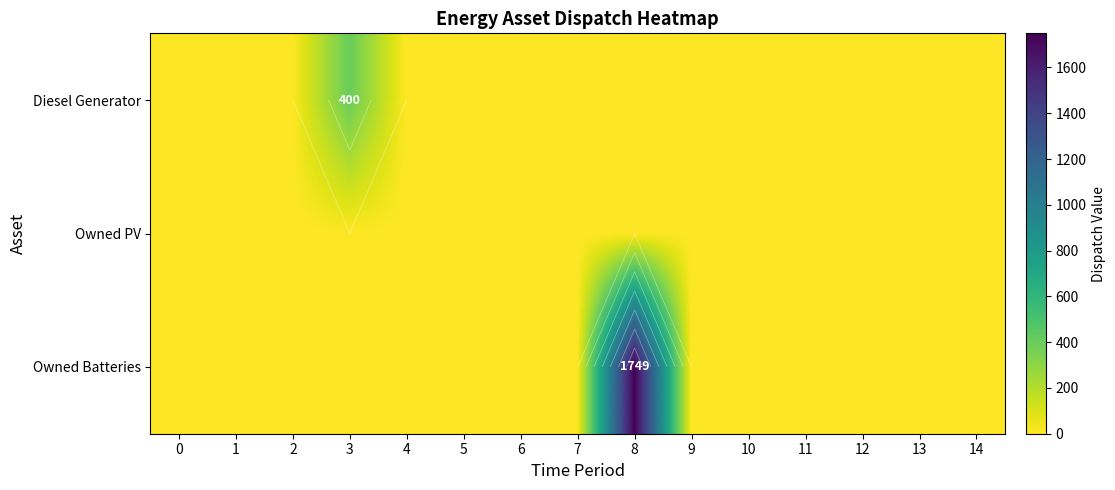

The Diesel Generator series shows 247 at 14. True or false?

False